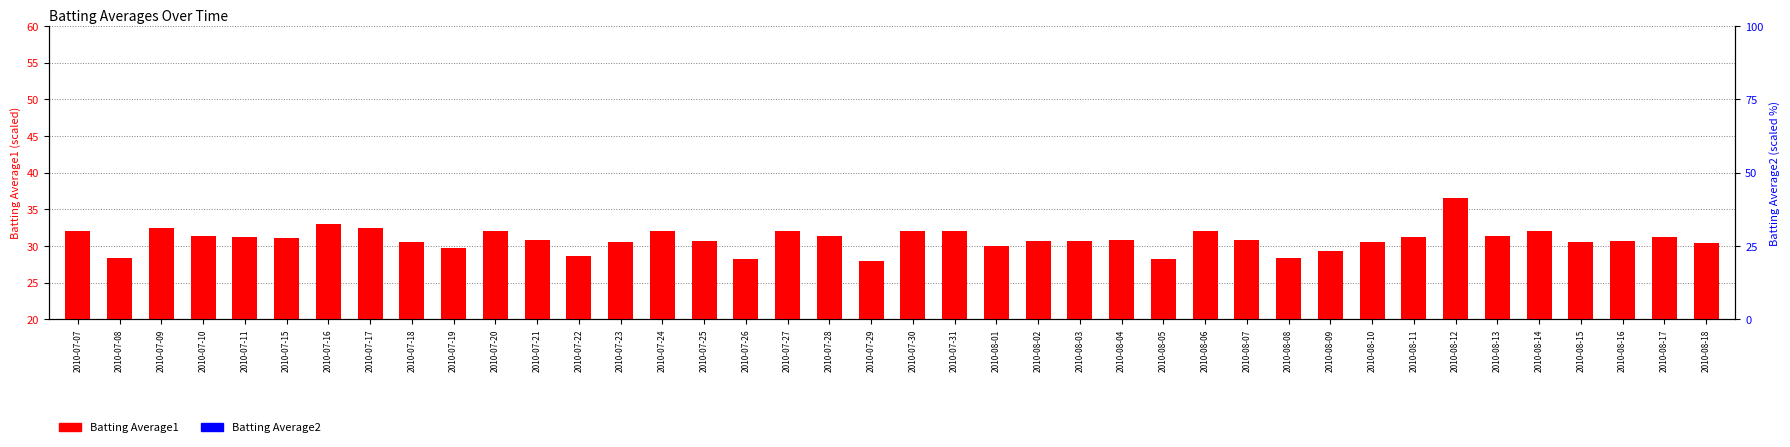

Reading left to right, what are all the values shown in this chart?

Batting Average1: 32.0	28.4	32.4	31.3	31.2	31.1	33.0	32.4	30.6	29.7	32.0	30.8	28.6	30.5	32.0	30.7	28.2	32.0	31.3	27.9	32.0	32.0	30.0	30.7	30.7	30.8	28.2	32.0	30.8	28.4	29.3	30.5	31.2	36.5	31.3	32.0	30.5	30.7	31.2	30.4
Batting Average2: 3.1	2.8	3.2	3.1	3.1	3.1	3.3	3.2	3.0	3.0	3.1	3.1	2.8	3.0	3.1	3.1	2.8	3.1	3.1	2.8	3.2	3.2	3.0	3.1	3.1	3.1	2.8	3.1	3.1	2.8	2.9	3.0	3.1	3.4	3.1	3.2	3.0	3.0	3.1	3.0